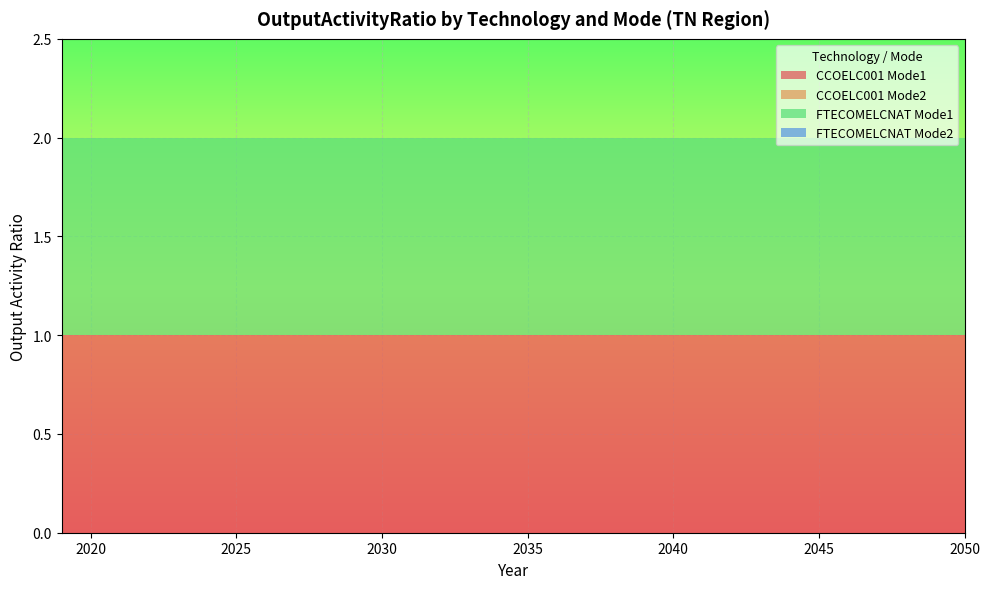

Reading left to right, extract all data points from this chart.

CCOELC001 Mode1: 2019=1	2020=1	2021=1	2022=1	2023=1	2024=1	2025=1	2026=1	2027=1	2028=1	2029=1	2030=1	2031=1	2032=1	2033=1	2034=1	2035=1	2036=1	2037=1	2038=1	2039=1	2040=1	2041=1	2042=1	2043=1	2044=1	2045=1	2046=1	2047=1	2048=1	2049=1	2050=1
CCOELC001 Mode2: 2019=0	2020=0	2021=0	2022=0	2023=0	2024=0	2025=0	2026=0	2027=0	2028=0	2029=0	2030=0	2031=0	2032=0	2033=0	2034=0	2035=0	2036=0	2037=0	2038=0	2039=0	2040=0	2041=0	2042=0	2043=0	2044=0	2045=0	2046=0	2047=0	2048=0	2049=0	2050=0
FTECOMELCNAT Mode1: 2019=1	2020=1	2021=1	2022=1	2023=1	2024=1	2025=1	2026=1	2027=1	2028=1	2029=1	2030=1	2031=1	2032=1	2033=1	2034=1	2035=1	2036=1	2037=1	2038=1	2039=1	2040=1	2041=1	2042=1	2043=1	2044=1	2045=1	2046=1	2047=1	2048=1	2049=1	2050=1
FTECOMELCNAT Mode2: 2019=0	2020=0	2021=0	2022=0	2023=0	2024=0	2025=0	2026=0	2027=0	2028=0	2029=0	2030=0	2031=0	2032=0	2033=0	2034=0	2035=0	2036=0	2037=0	2038=0	2039=0	2040=0	2041=0	2042=0	2043=0	2044=0	2045=0	2046=0	2047=0	2048=0	2049=0	2050=0